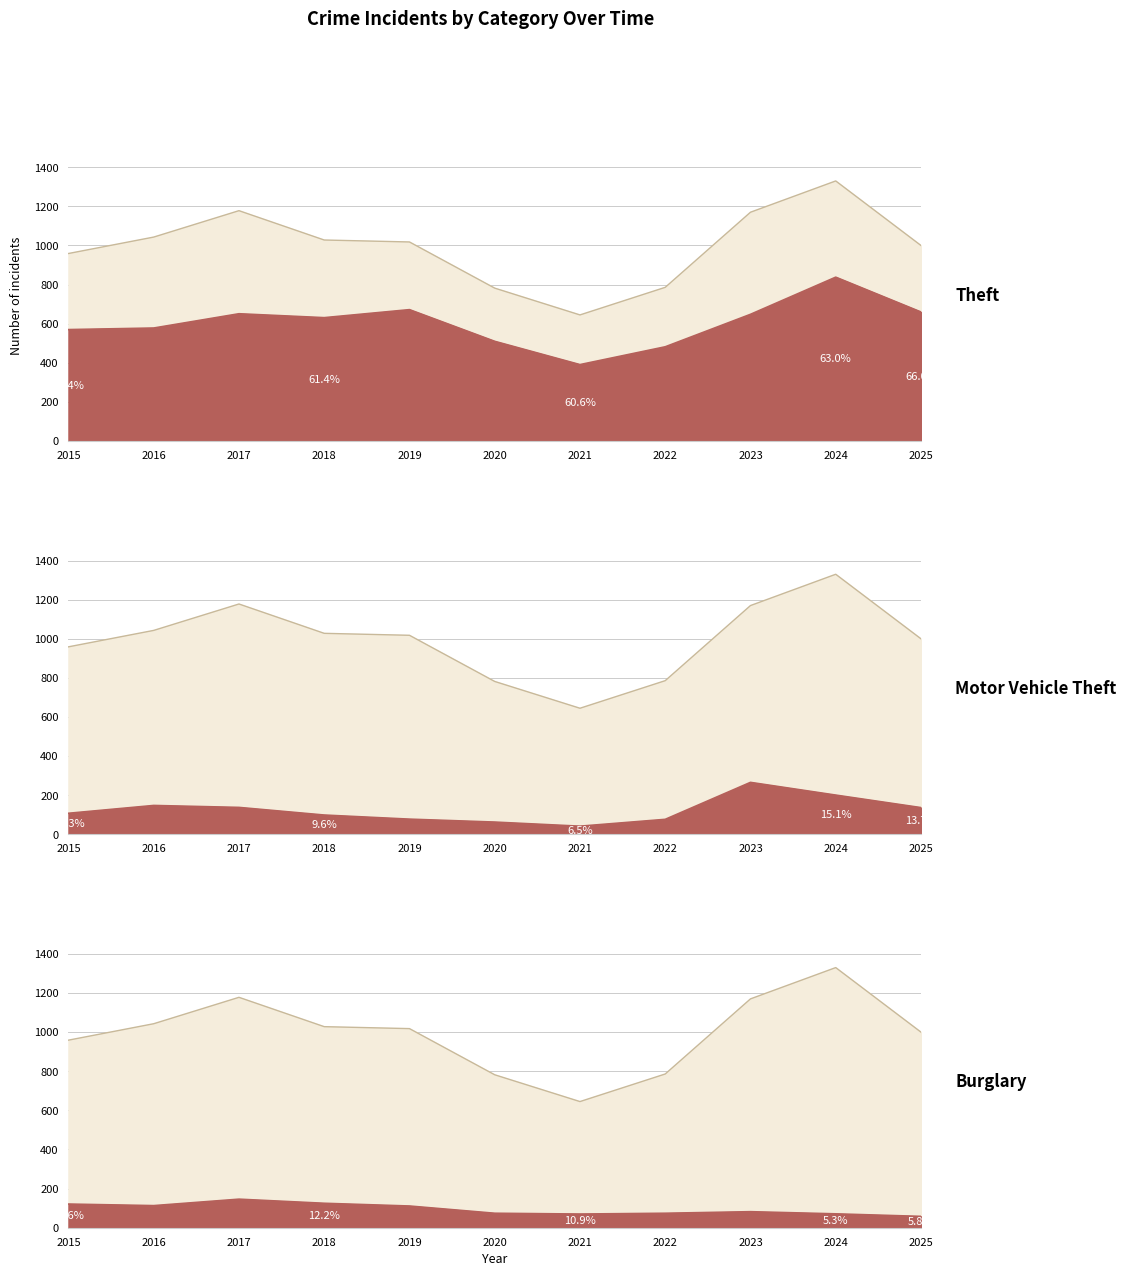

How many lines are shown in the chart?

4